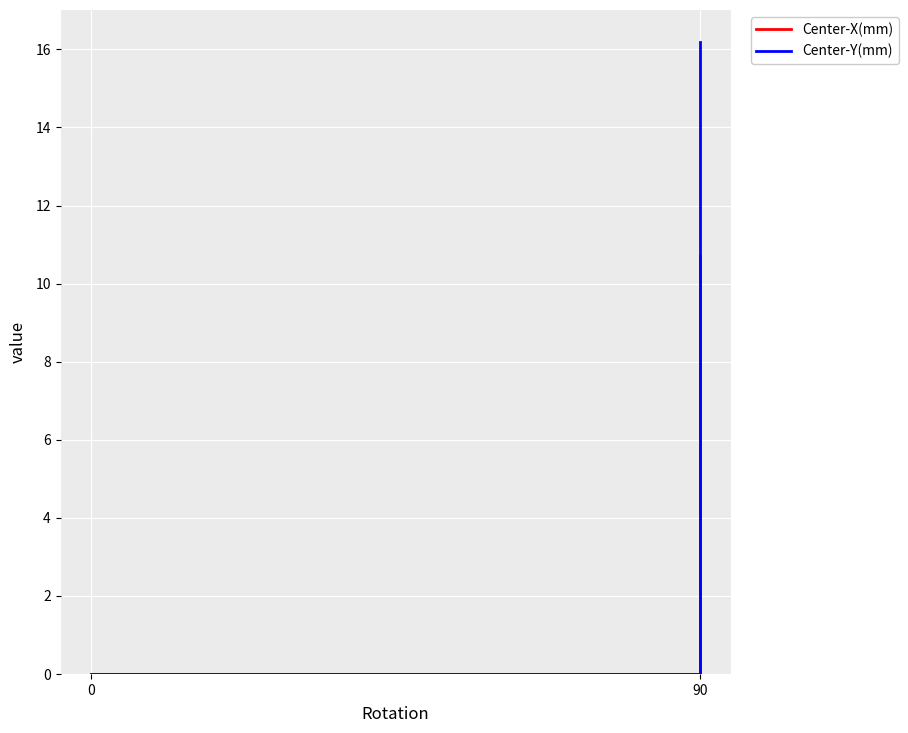

What is the greatest value displayed?

16.2